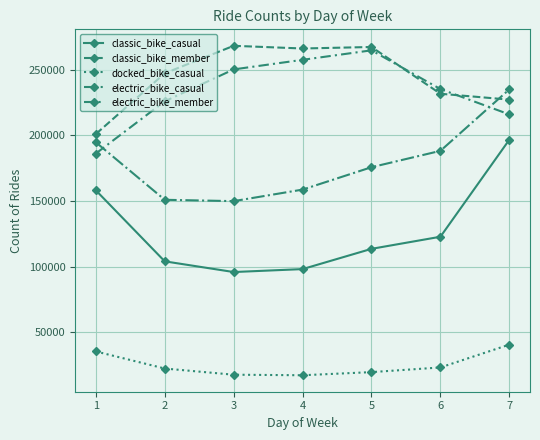

Is this an area chart (filled region under the line)?

No